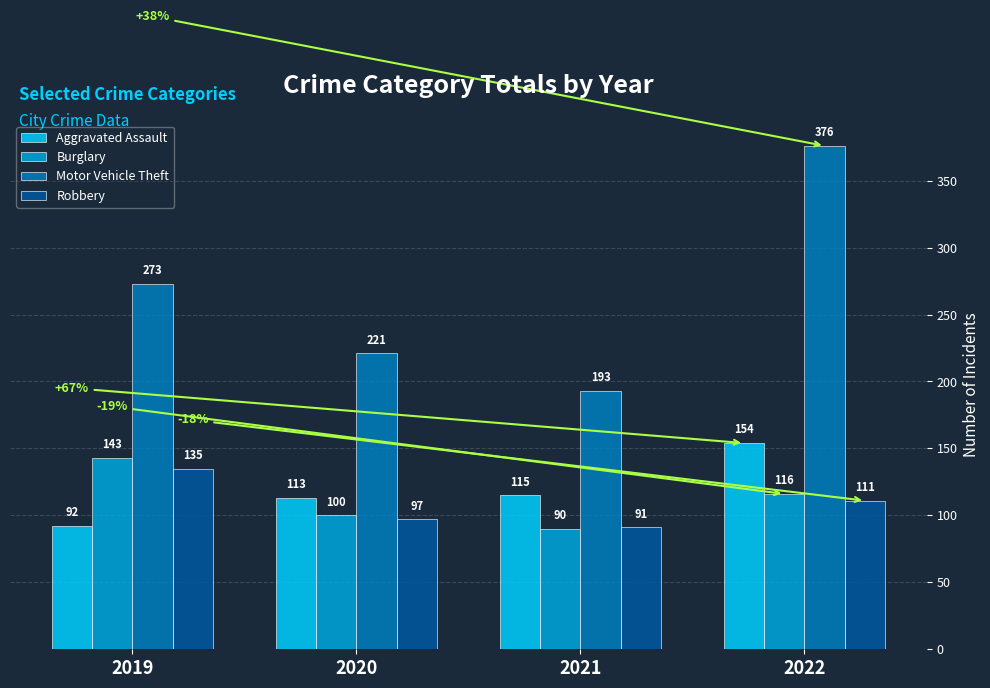

What is the value of the Aggravated Assault bar at the 4th from the left?

154